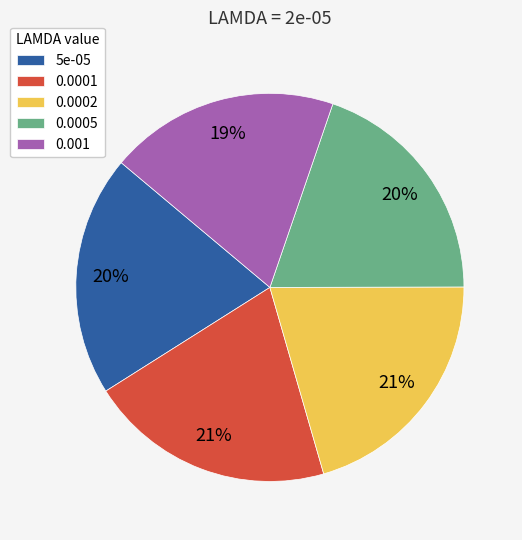

Does 0.0002 represent more than half of the total?

No